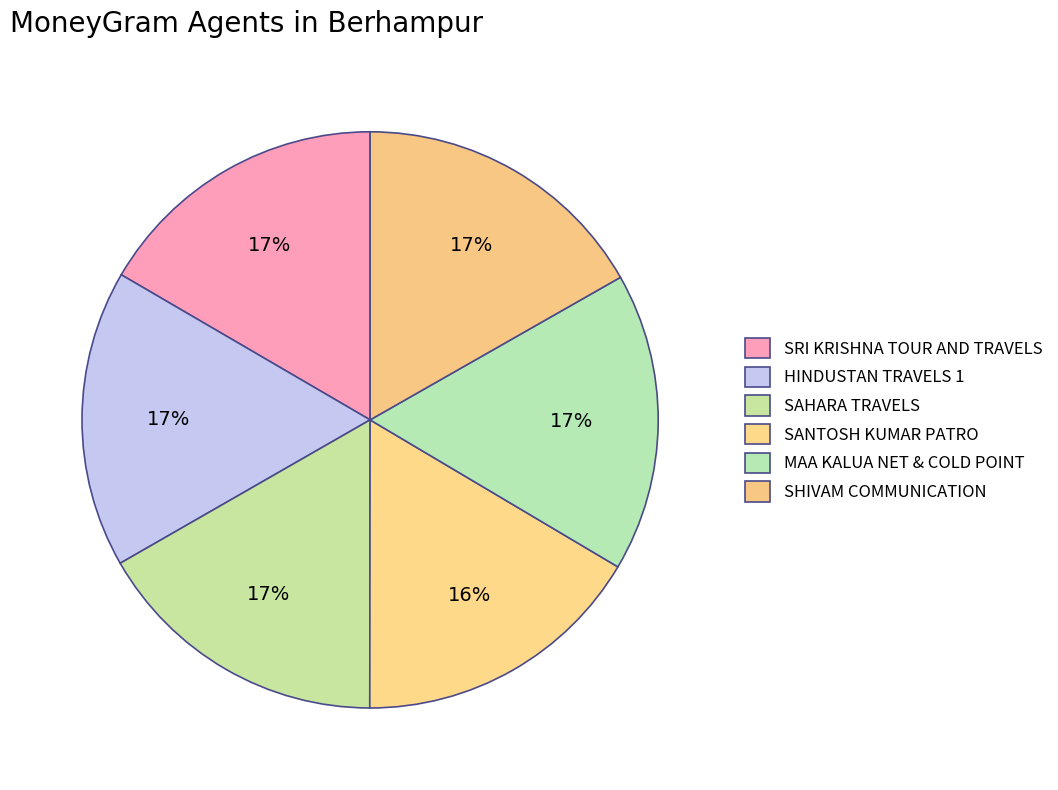

What percentage is the SRI KRISHNA TOUR AND TRAVELS slice, to the nearest percent?

17%